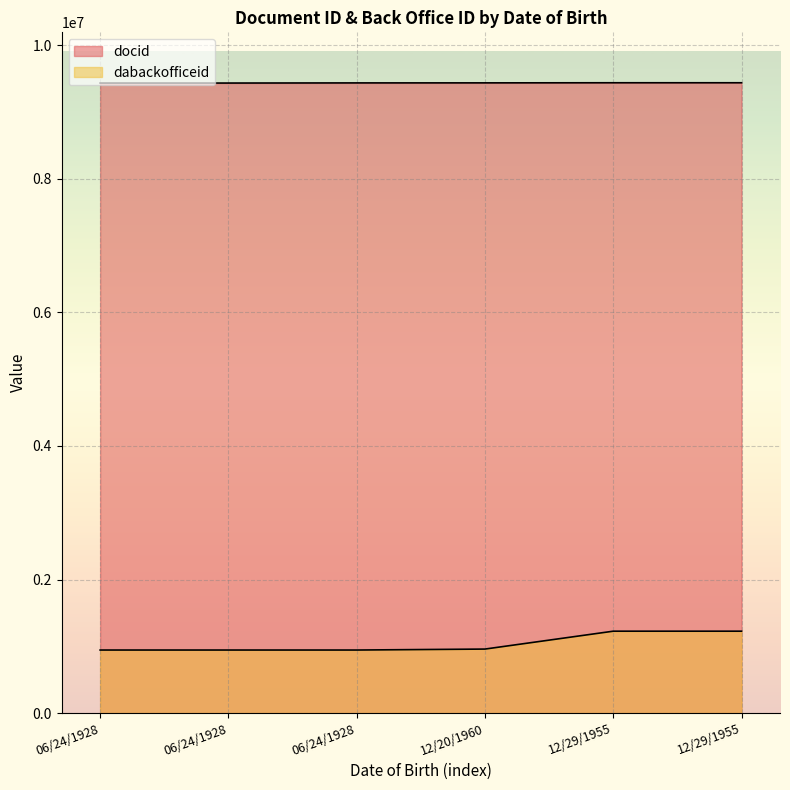

Which series has the largest range (max minus min)?

dabackofficeid